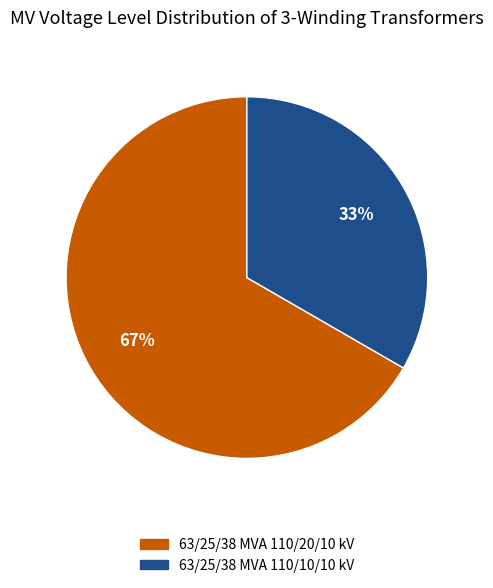

The 63/25/38 MVA 110/10/10 kV slice represents 41% of the pie. True or false?

False